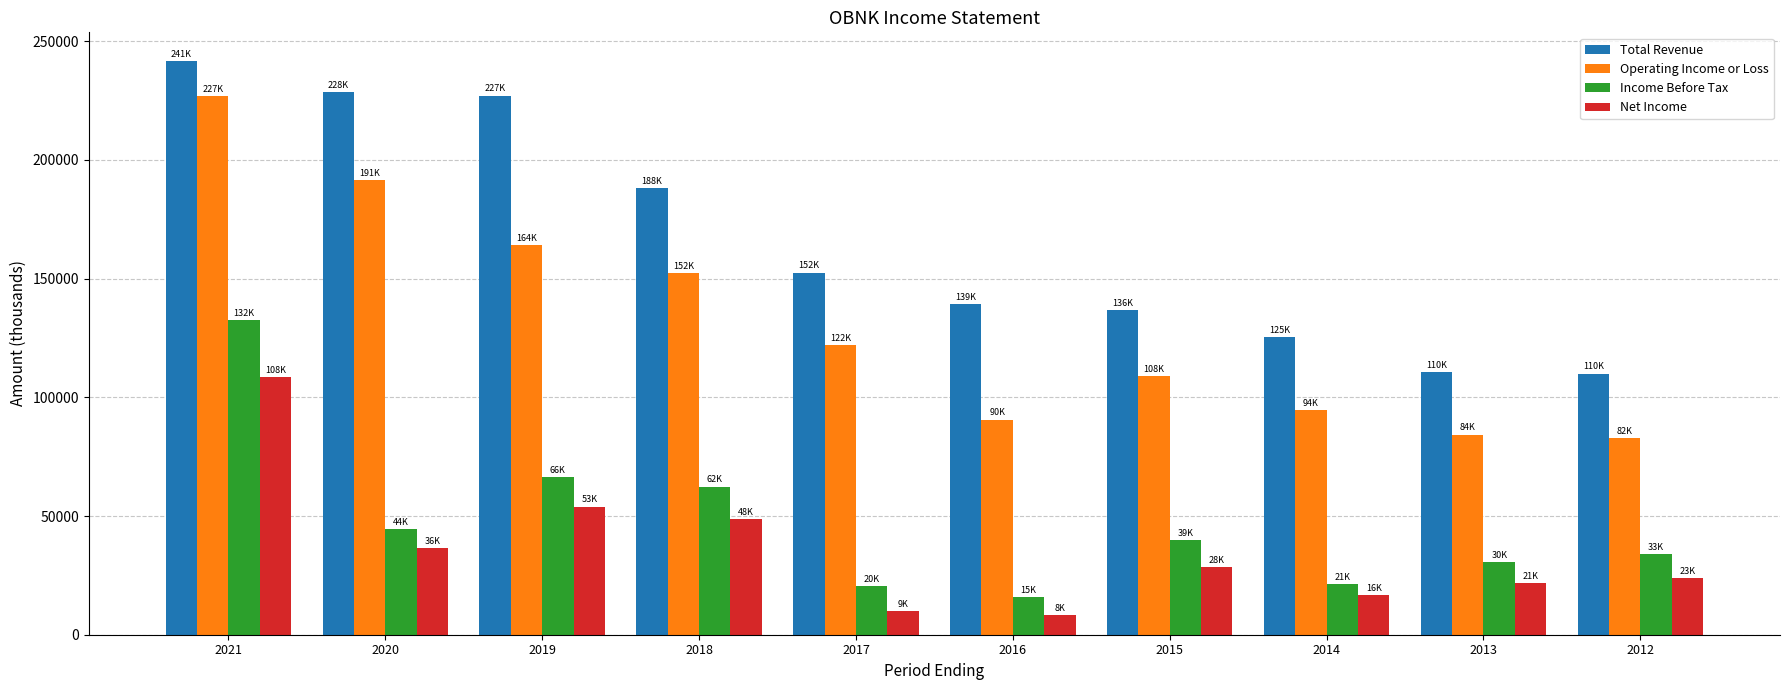

What is the difference between the second highest and second lowest values in the Income Before Tax series?

46000